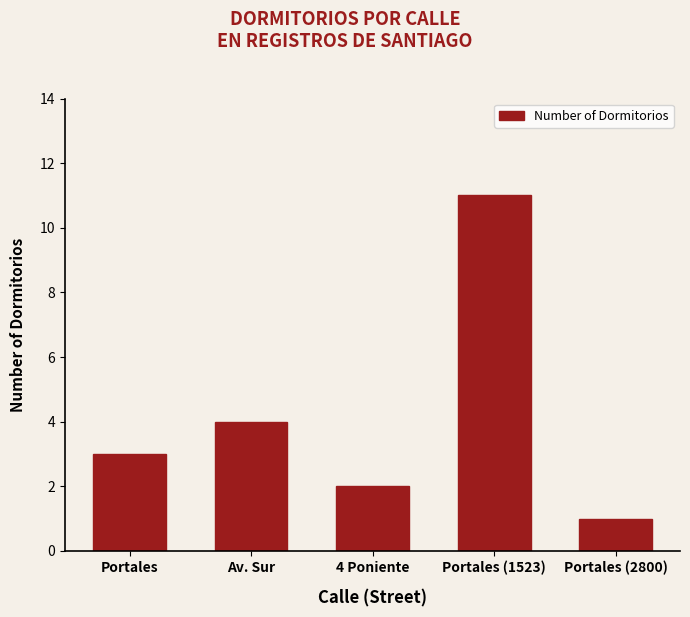

Read the value at Portales, to the nearest 5.

5